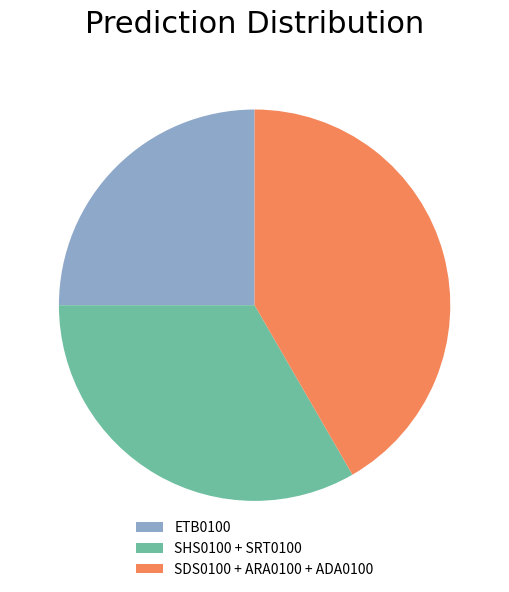

Is SDS0100 + ARA0100 + ADA0100 the majority of the pie?

No